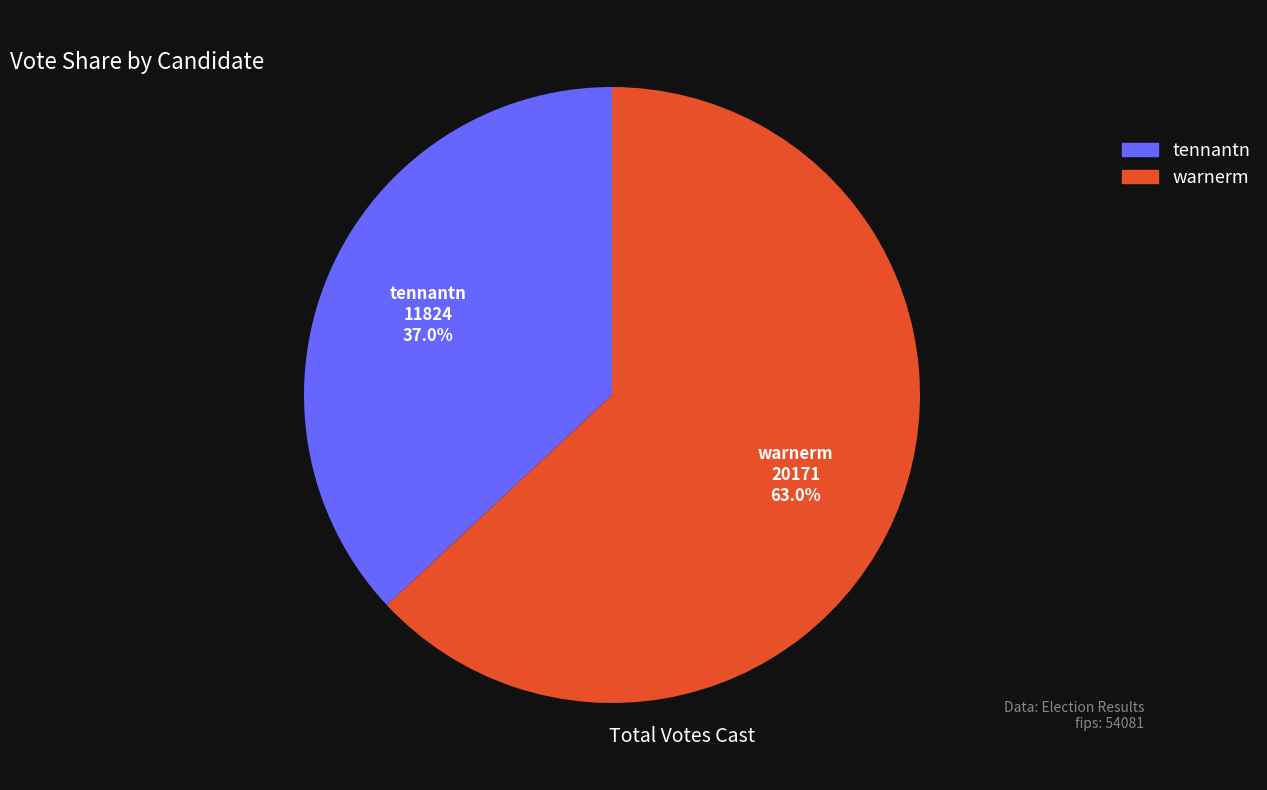

To the nearest percent, what is the difference between the largest and smallest slice percentages?

26%